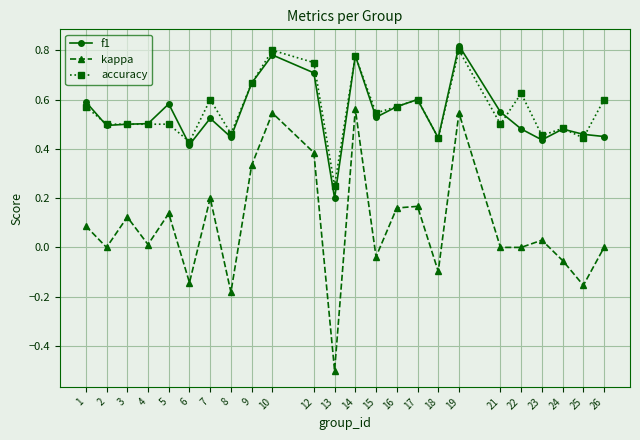

What are all the series names shown in the legend?

f1, kappa, accuracy